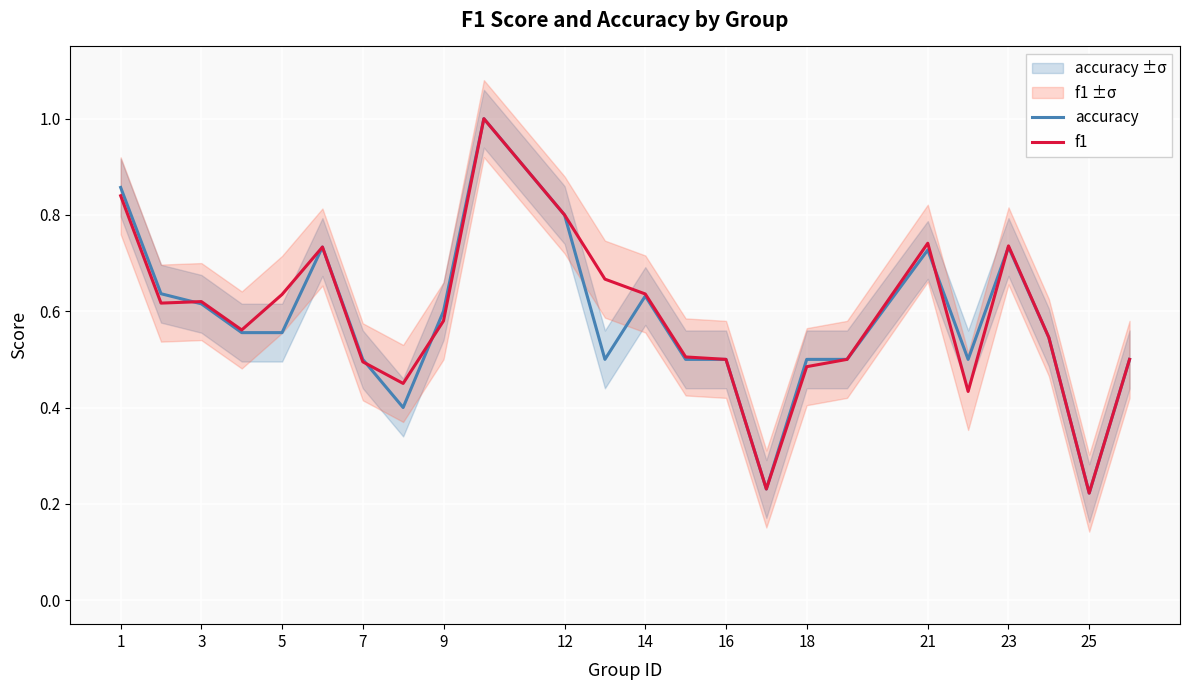

What is the sum of the accuracy values at 23 and 14?

1.0